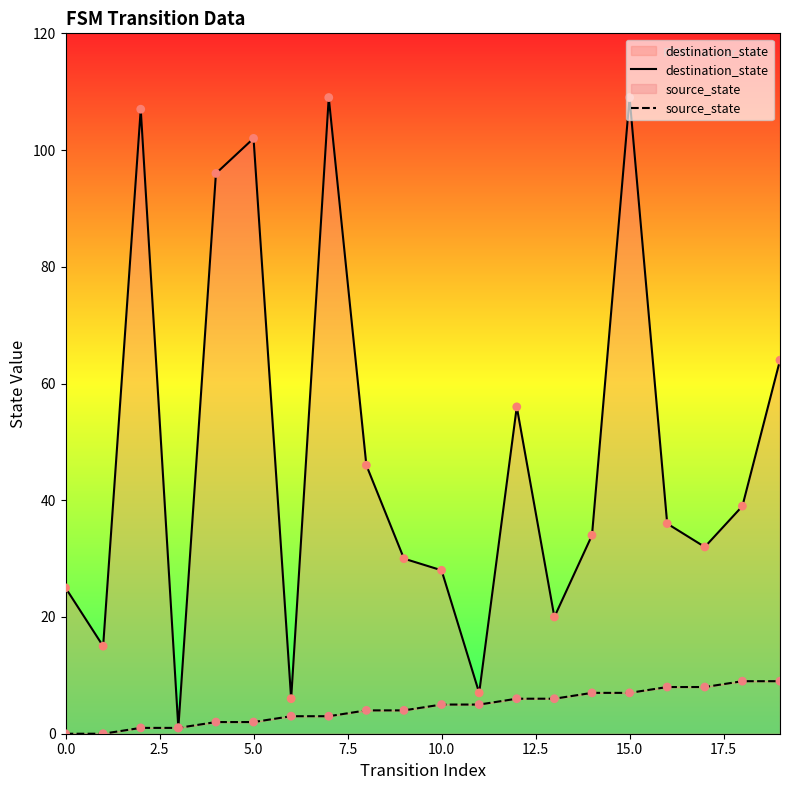

What are all the series names shown in the legend?

destination_state, source_state